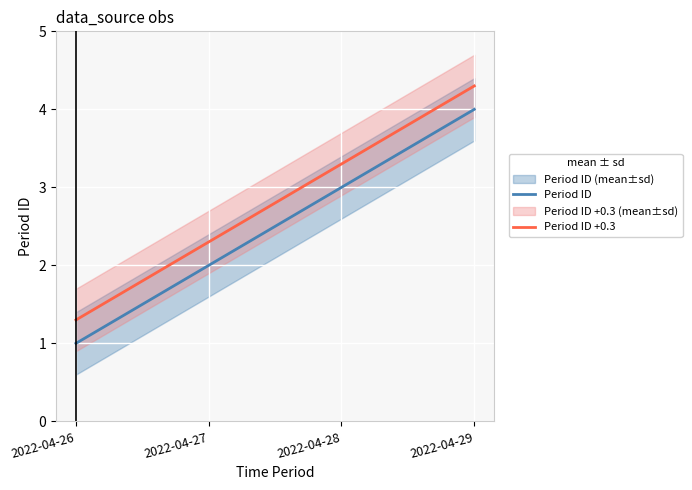

The Period ID series shows 6.0 at 2022-04-29. True or false?

False